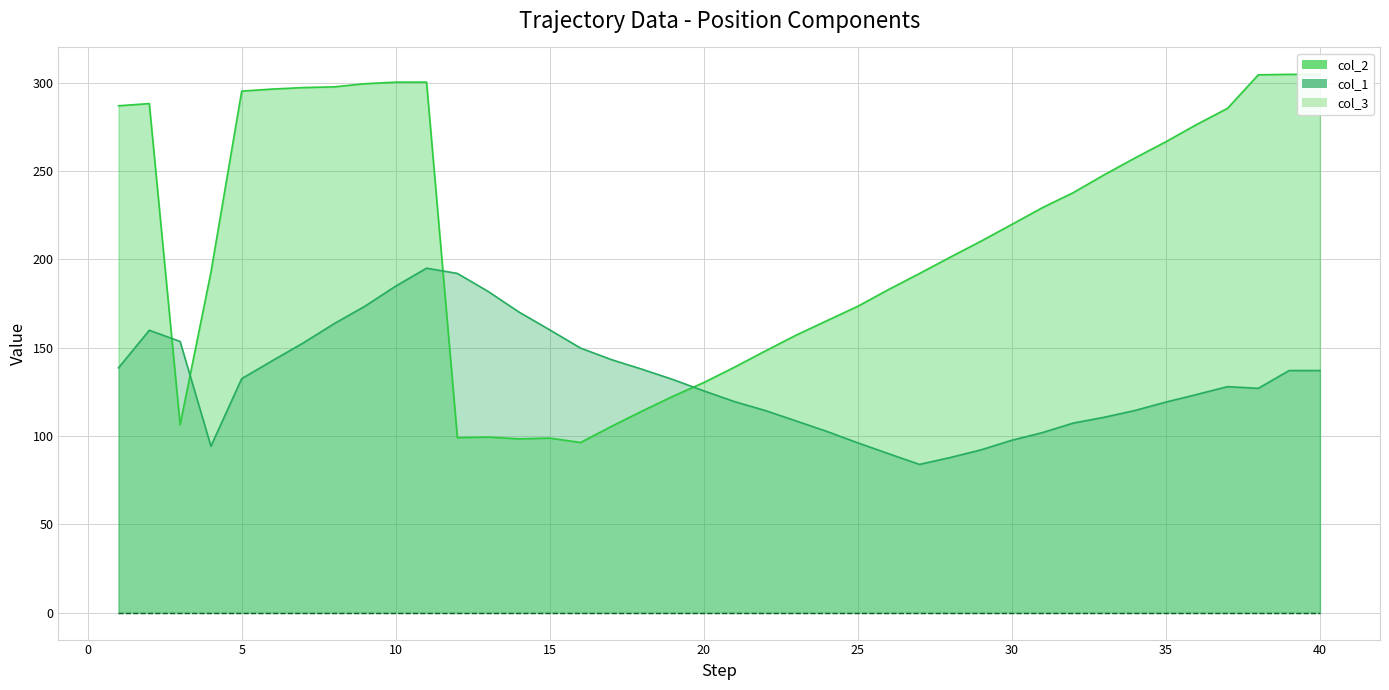

List the series in order of their overall mean, highest first.

col_2, col_1